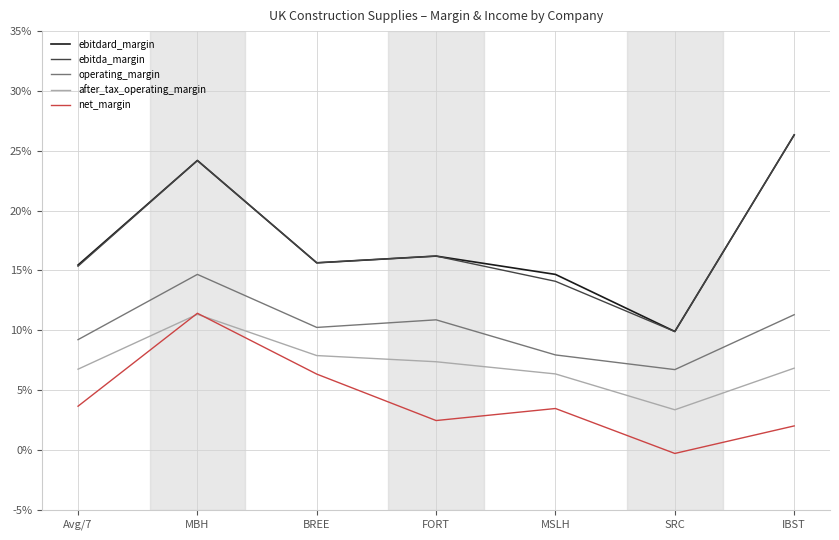

Does the chart have visible grid lines?

Yes